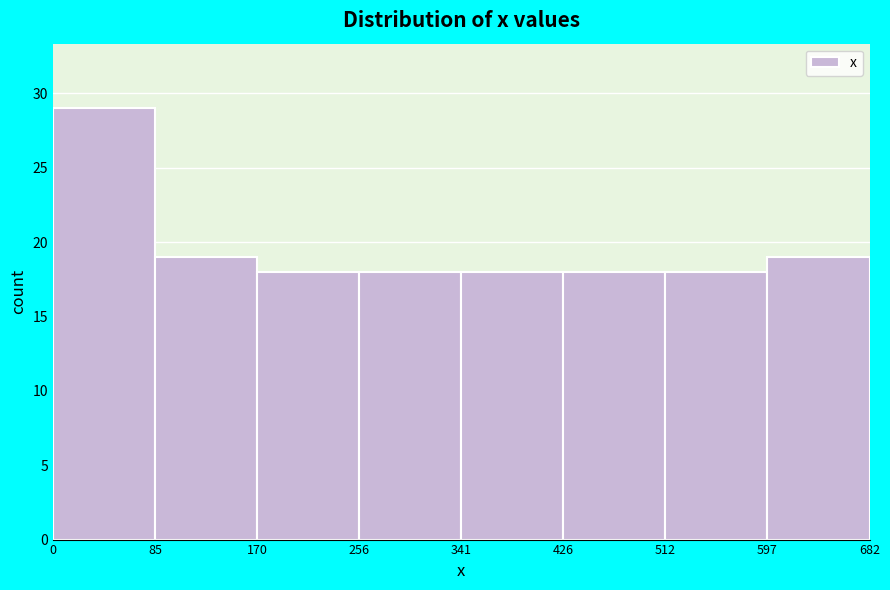

Reading left to right, transcribe this chart: for each bar, give the range it covers on the x-axis and its height. The values are not printed on the chart, so give them approximately, as read against the axis.

0 to 85: 29
85 to 170: 19
170 to 256: 18
256 to 341: 18
341 to 426: 18
426 to 512: 18
512 to 597: 18
597 to 682: 19